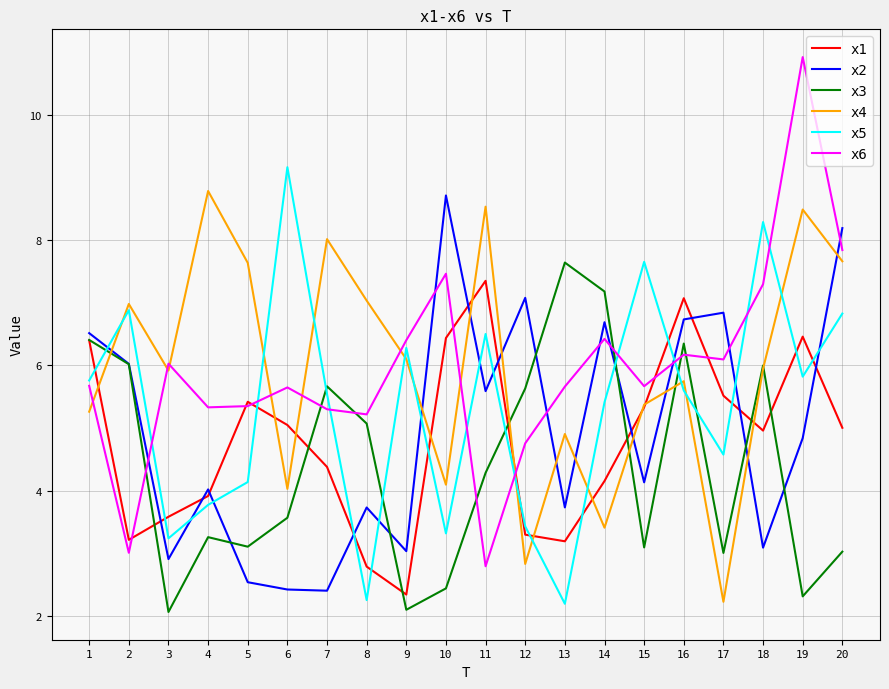

What is the lowest value of the x5 series?

2.2